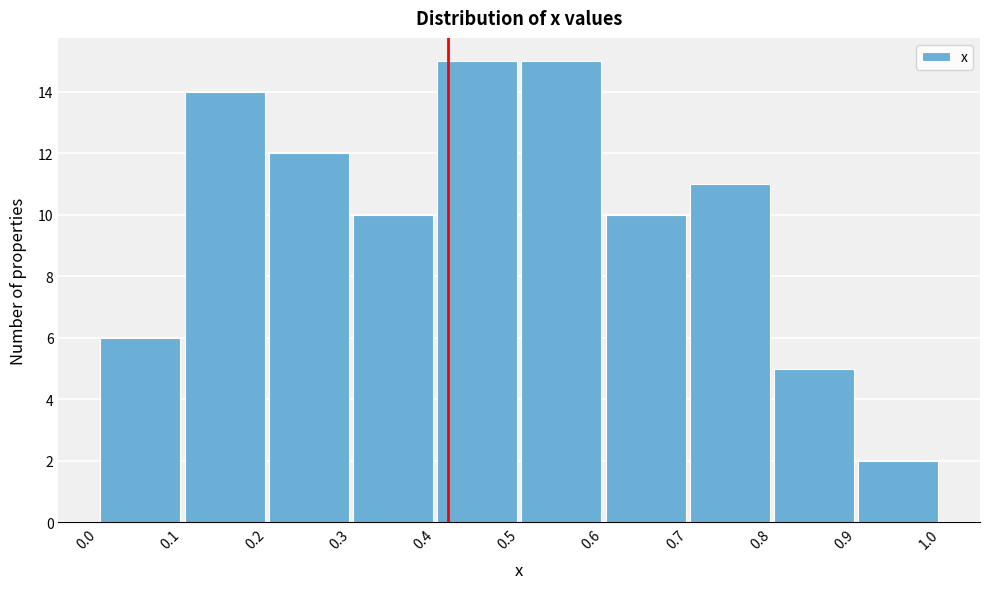

Reading left to right, transcribe this chart: for each bar, give the range it covers on the x-axis and its height. The values are not printed on the chart, so give them approximately, as read against the axis.

0.0 to 0.1: 6
0.1 to 0.2: 14
0.2 to 0.3: 12
0.3 to 0.4: 10
0.4 to 0.5: 15
0.5 to 0.6: 15
0.6 to 0.7: 10
0.7 to 0.8: 11
0.8 to 0.9: 5
0.9 to 1.0: 2